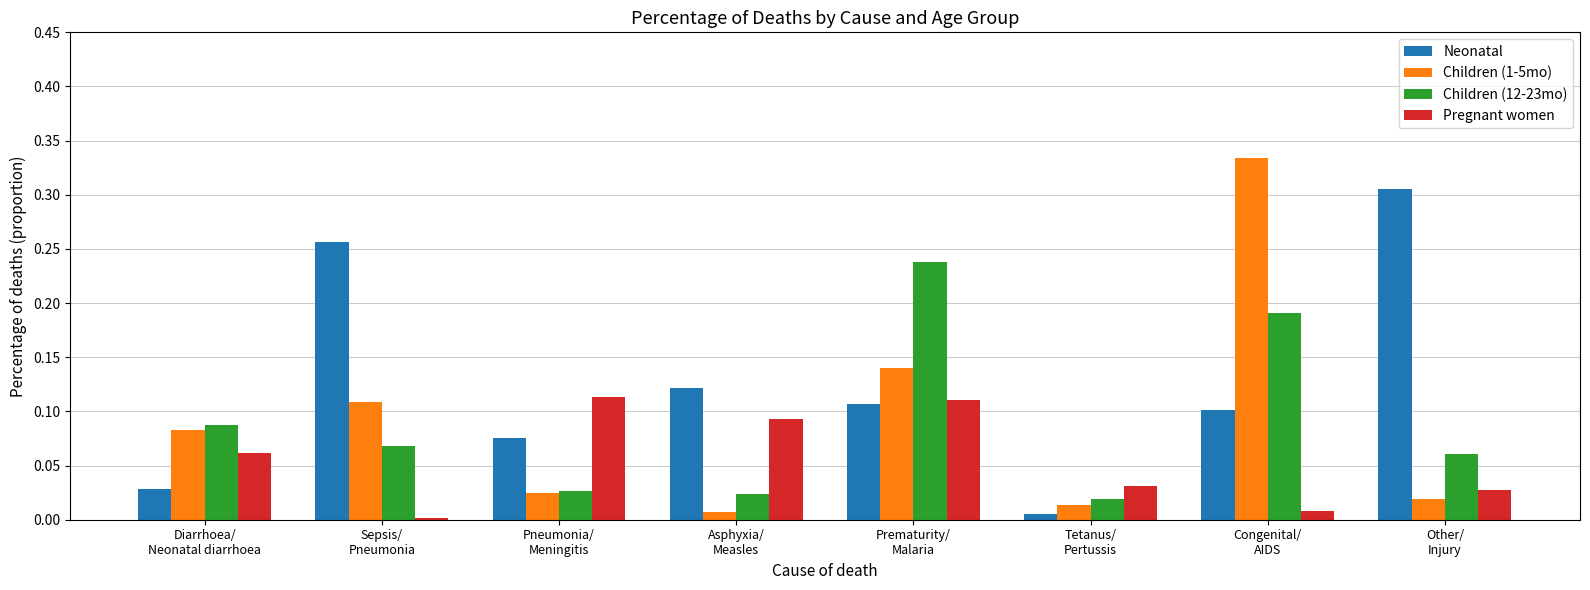

At Asphyxia/
Measles, list the series in order from largest to smallest.

Neonatal, Pregnant women, Children (12-23mo), Children (1-5mo)